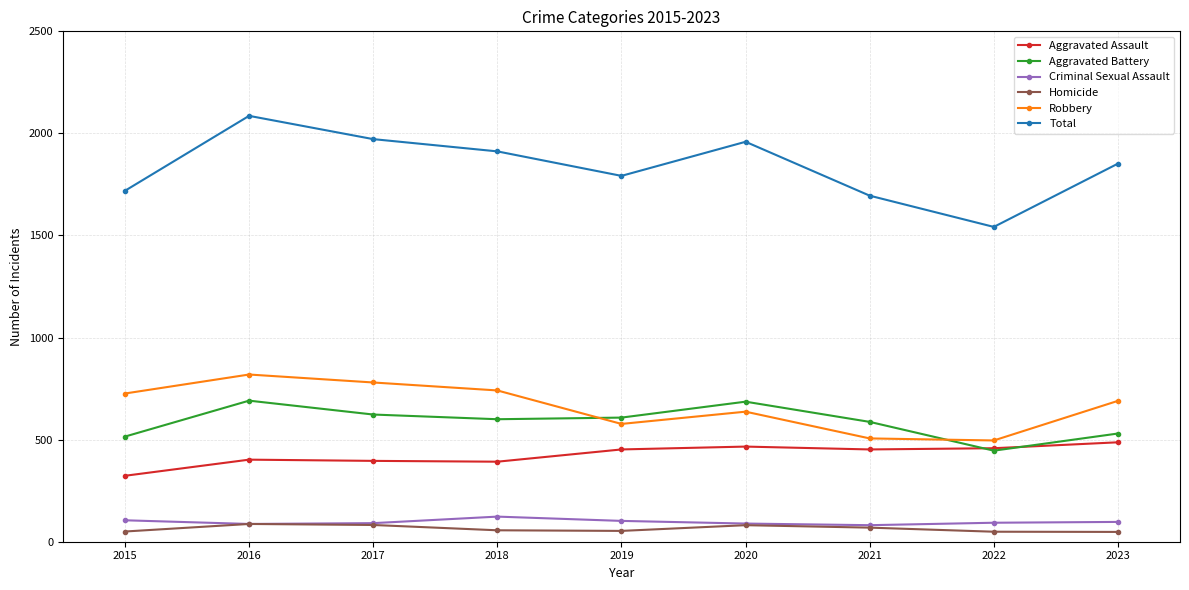

Where is the first local maximum for Total?

2016